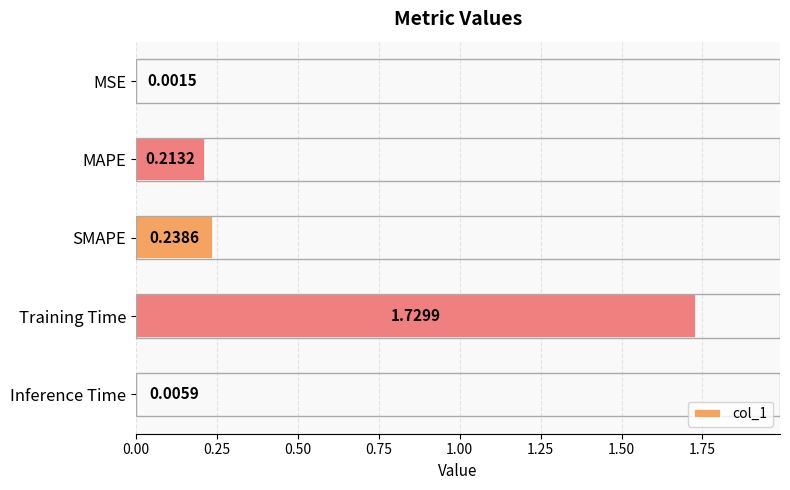

At which label is the value closest to 0?

MSE